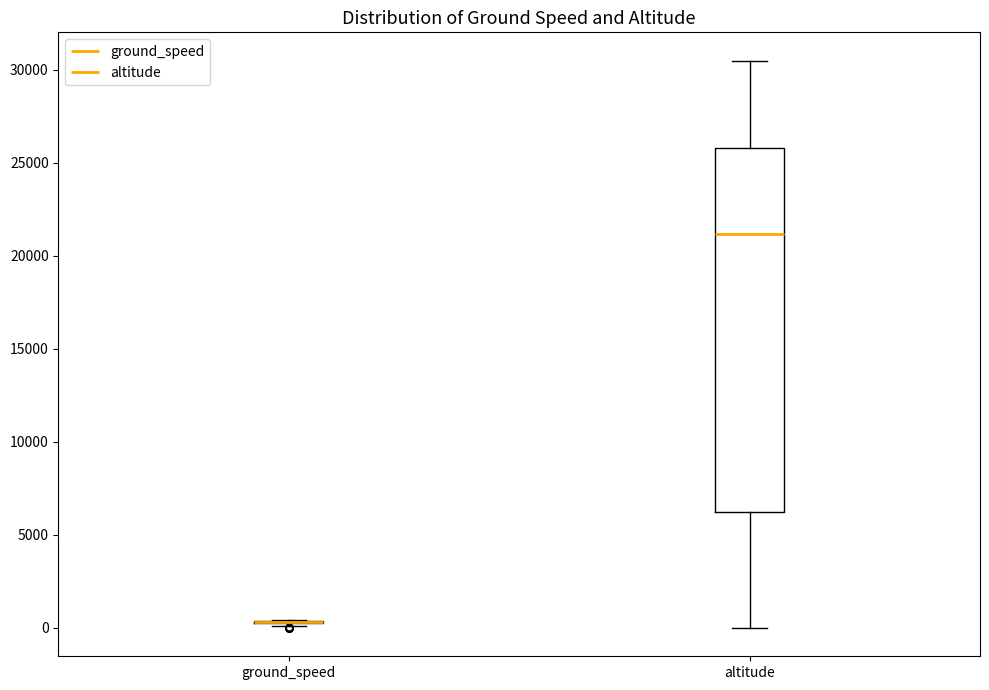

Reading left to right, read every box against the y-axis: the position of its median line, the range the box covers, and the ends of its whiskers. The values are not printed on the chart, so give them approximately, as read against the axis.

ground_speed: box collapsed to a line at 500, whiskers 0 to 500
altitude: median 21000, box 6000 to 26000, whiskers 0 to 30500